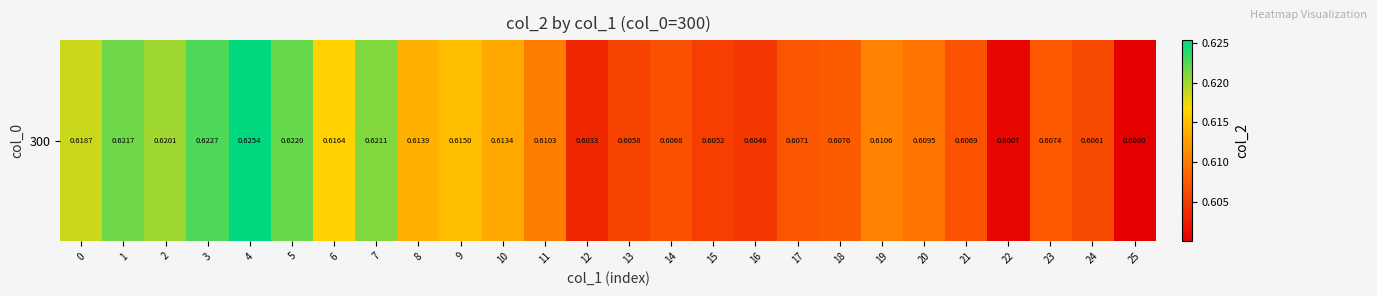

Count the values in the range 0 to 1.

26